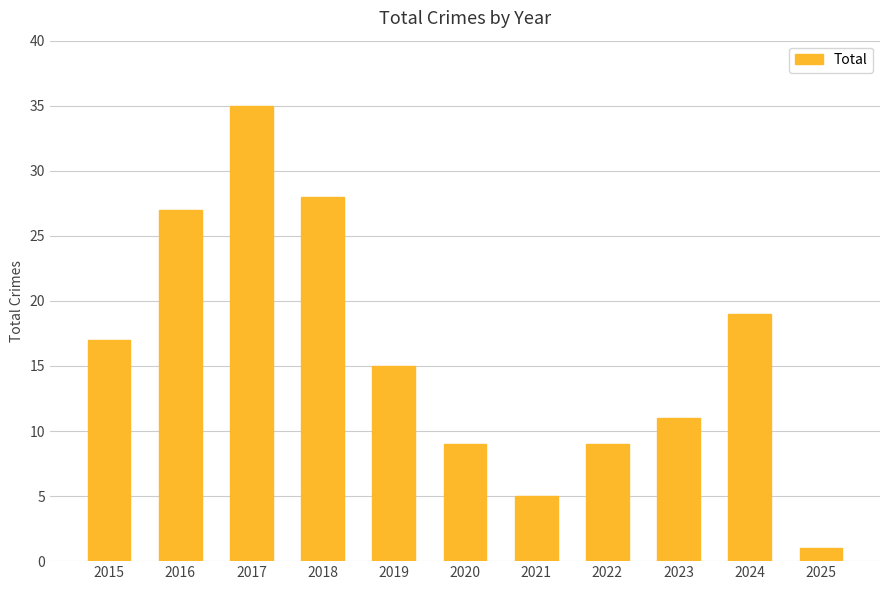

What is the value of the 7th bar from the left?

5